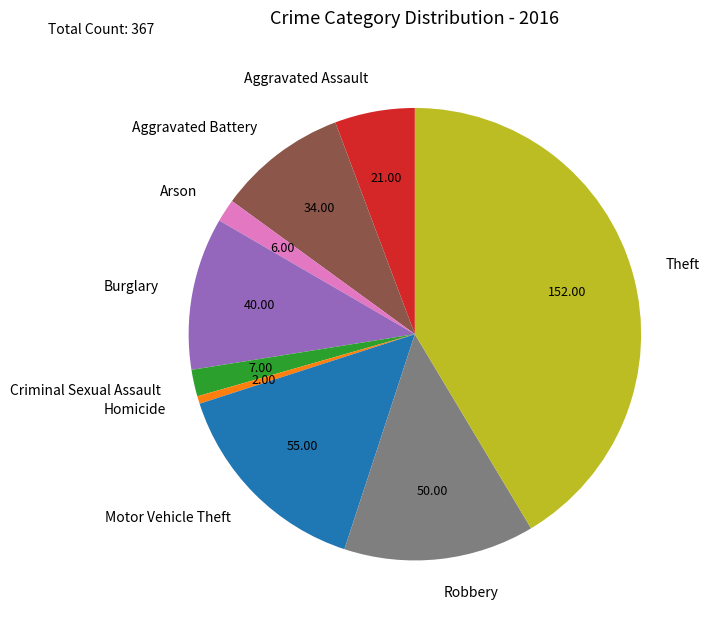

Is it true that Aggravated Assault is 1% of the pie?

False